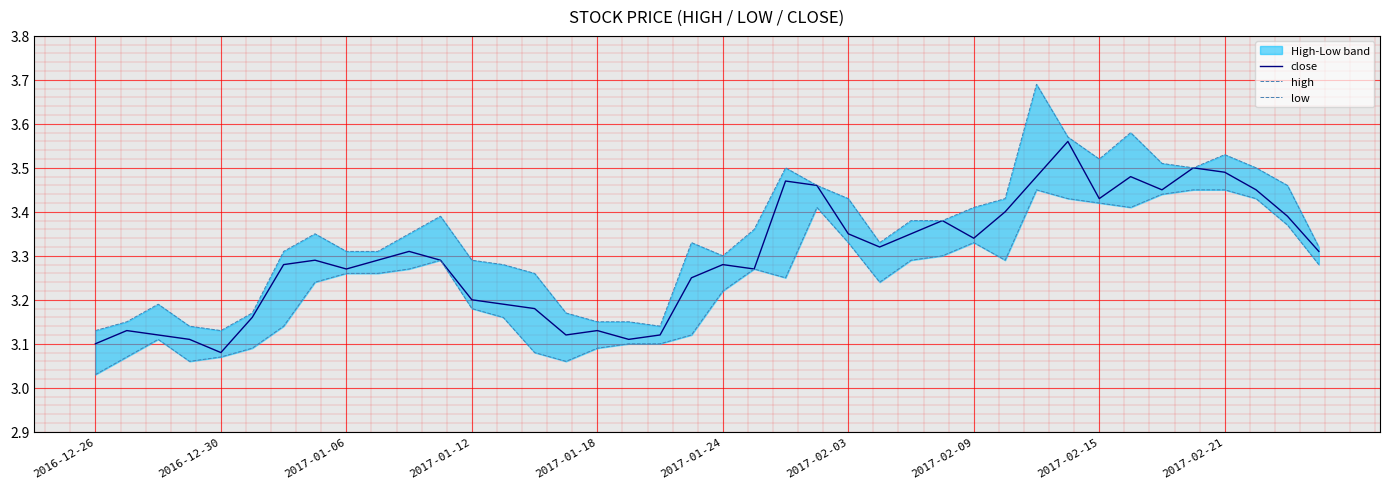

True or false: close and high cross at least once.

False